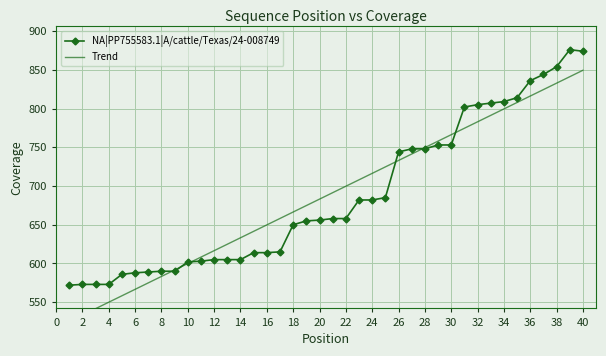

The NA|PP755583.1|A/cattle/Texas/24-008749 series shows 614 at 16. True or false?

True